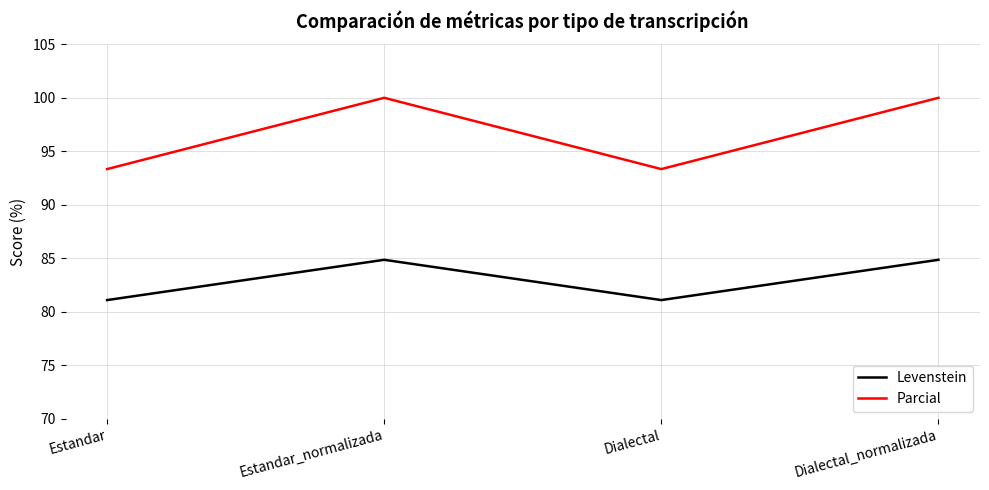

What is the minimum value for Levenstein?

81.1